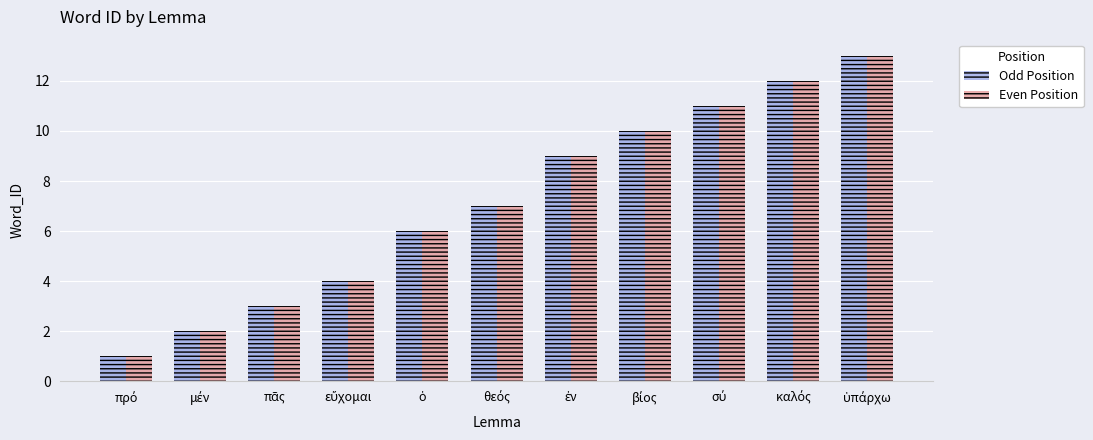

What is the difference between the second highest and second lowest values in the Odd Position series?

10